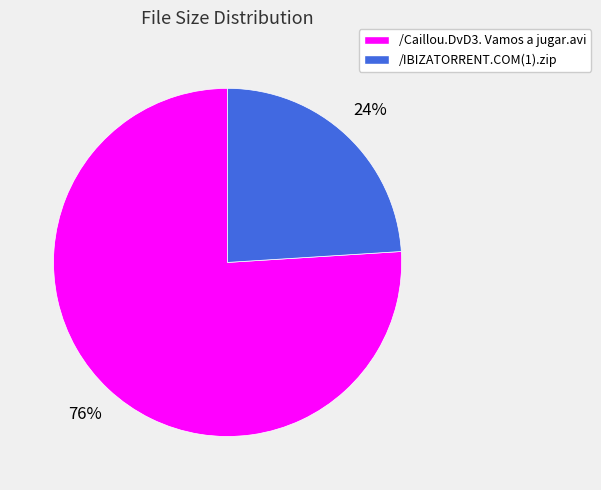

True or false: /Caillou.DvD3. Vamos a jugar.avi accounts for 76% of the total.

True